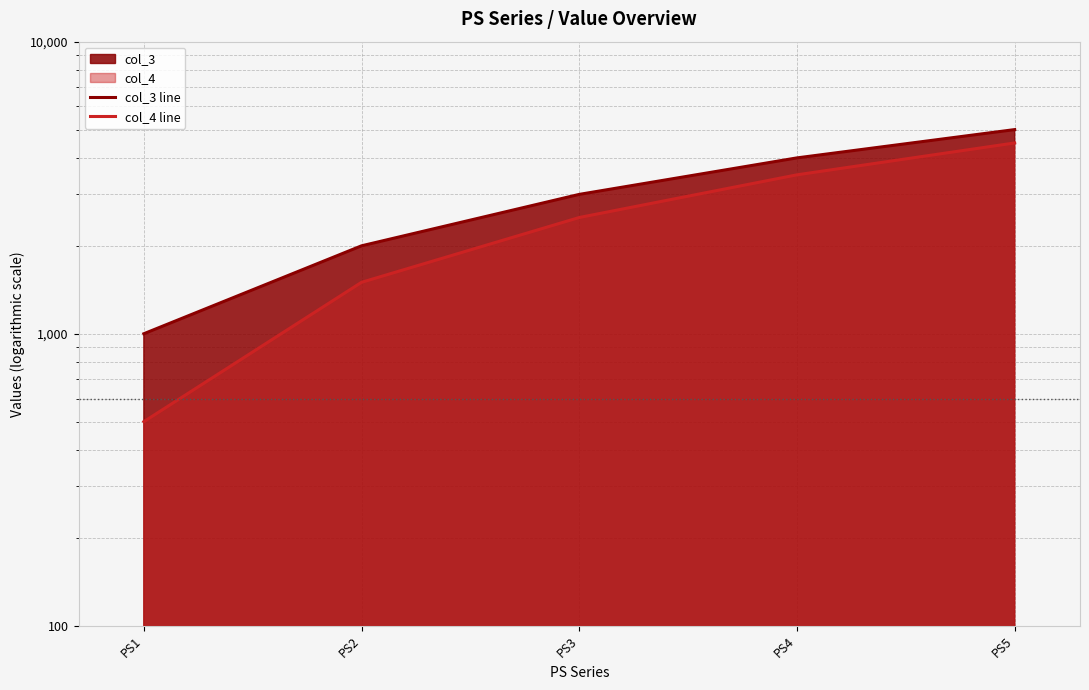

True or false: col_3 line and col_4 line cross at least once.

False